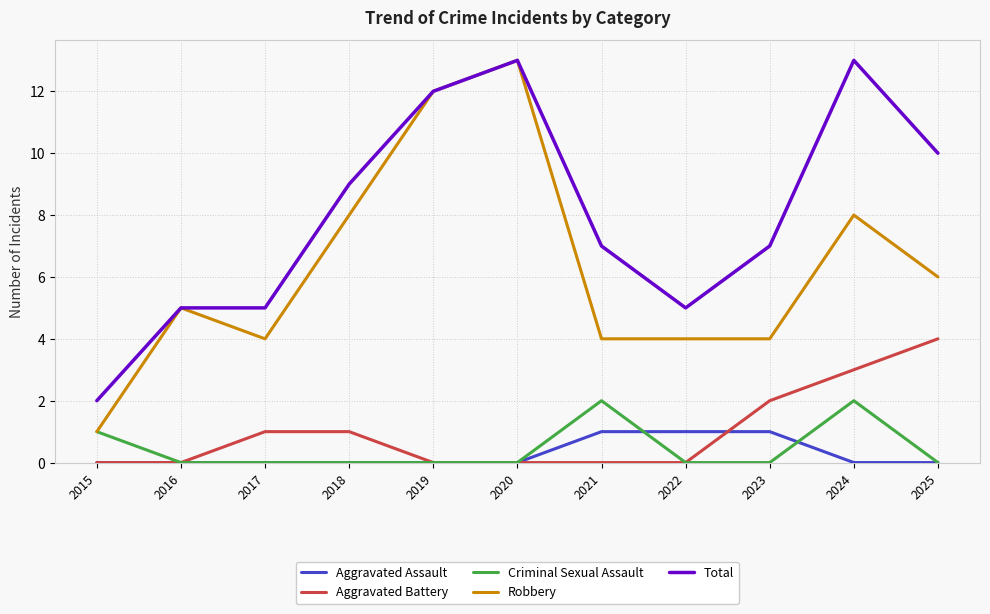

True or false: Total and Aggravated Assault cross at least once.

False